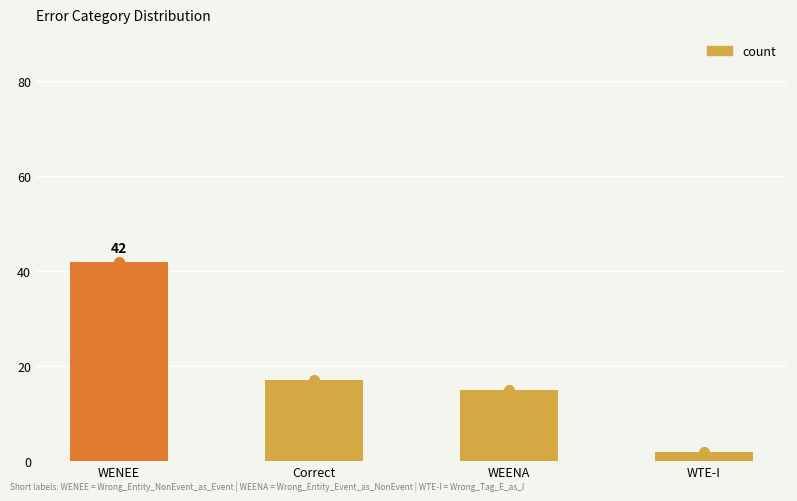

What is the change in value from Correct to WEENA?

-2